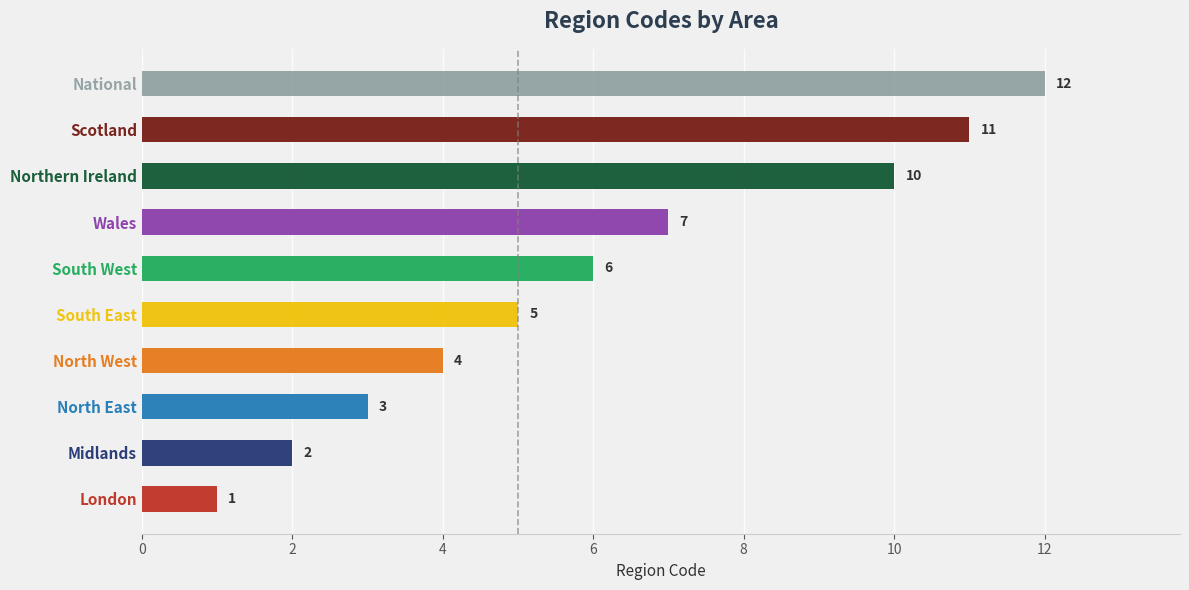

Are the bars grouped side by side (vs. stacked)?

No